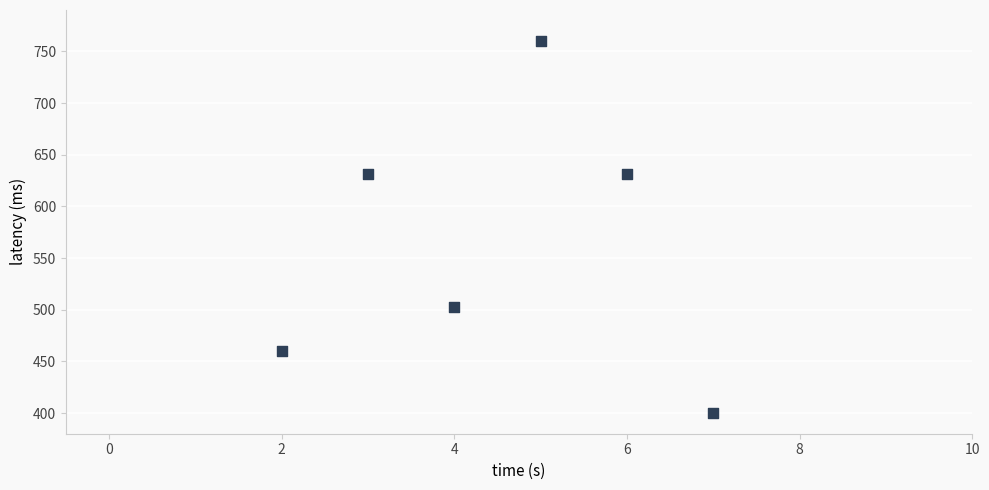

What is the range of X values (max minus min)?

5.0